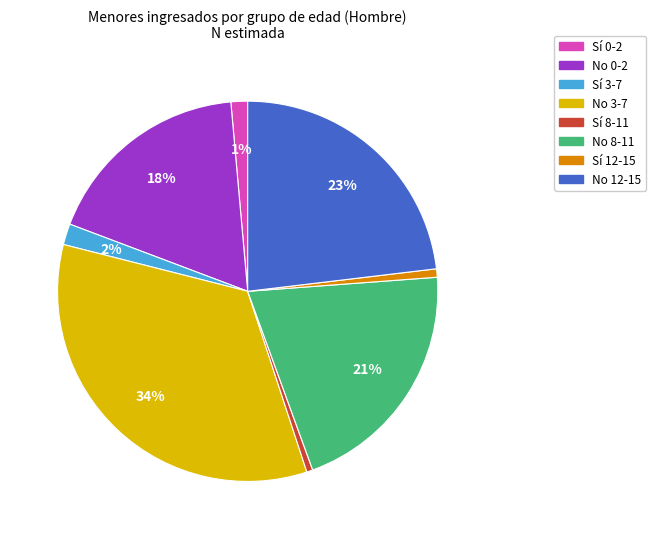

To the nearest percent, what is the difference between the largest and smallest slice percentages?

33%